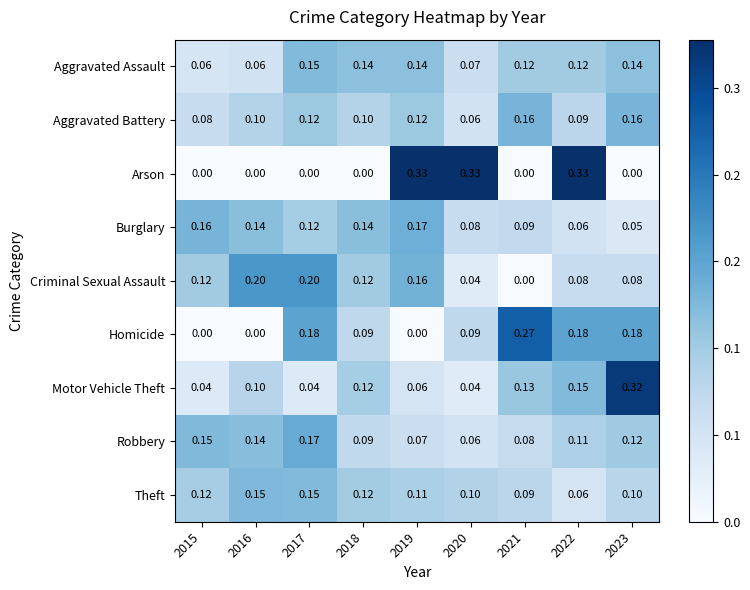

Which series changed the most between 2018 and 2019?

Arson